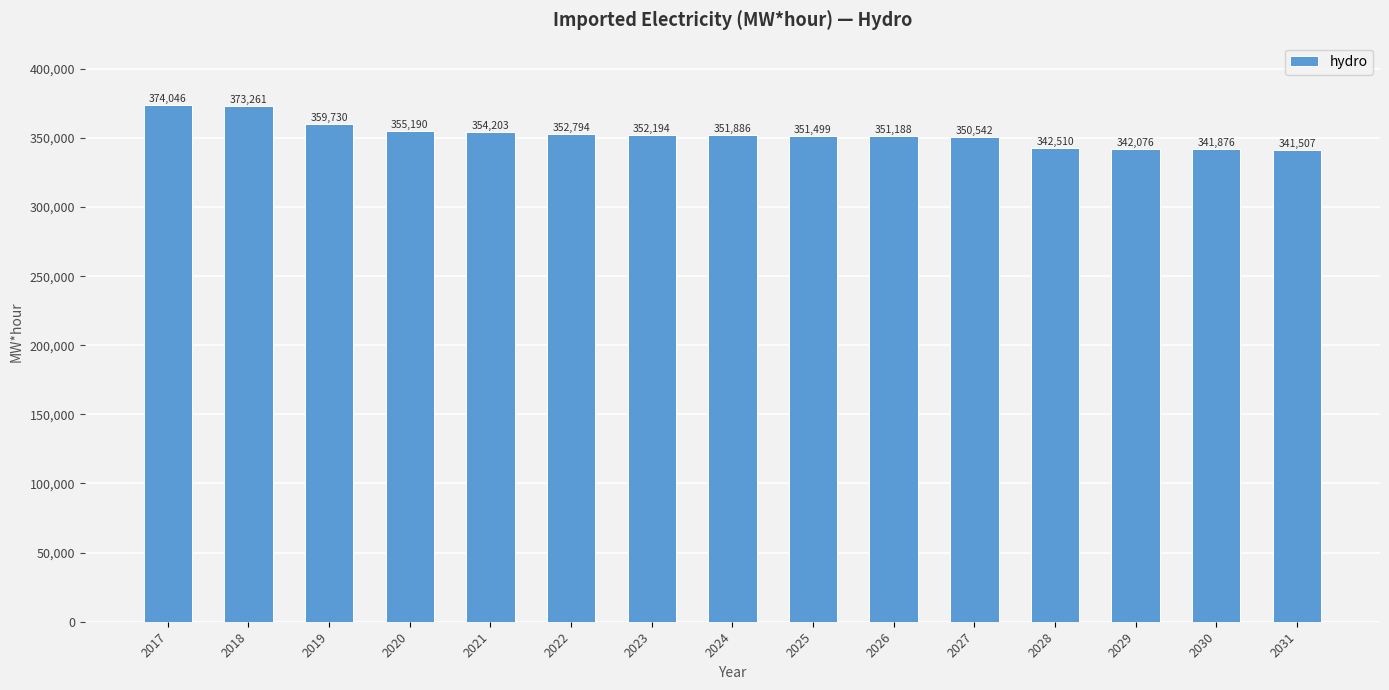

The value at 2031 is 341507.4. True or false?

True